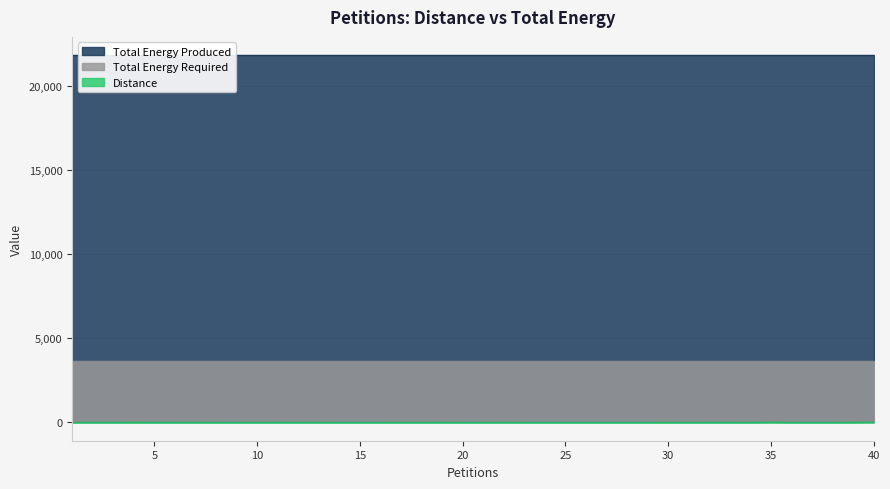

Reading left to right, transcribe all the data shown in this chart.

Distance: 1=3	2=5	3=4	4=9	5=6	6=4	7=6	8=2	9=2	10=3	11=6	12=4	13=6	14=1	15=2	16=2	17=4	18=2	19=6	20=2	21=2	22=6	23=1	24=2	25=1	26=1	27=2	28=1	29=1	30=2	31=3	32=7	33=5	34=1	35=17	36=2	37=1	38=2	39=8	40=19
Total Energy Produced: 1=21808	2=21808	3=21808	4=21808	5=21808	6=21808	7=21808	8=21808	9=21808	10=21808	11=21808	12=21808	13=21808	14=21808	15=21808	16=21808	17=21808	18=21808	19=21808	20=21808	21=21808	22=21808	23=21808	24=21808	25=21808	26=21808	27=21808	28=21808	29=21808	30=21808	31=21808	32=21808	33=21808	34=21808	35=21808	36=21808	37=21808	38=21808	39=21808	40=21808
Total Energy Required: 1=3635	2=3635	3=3635	4=3635	5=3635	6=3635	7=3635	8=3635	9=3635	10=3635	11=3635	12=3635	13=3635	14=3635	15=3635	16=3635	17=3635	18=3635	19=3635	20=3635	21=3635	22=3635	23=3635	24=3635	25=3635	26=3635	27=3635	28=3635	29=3635	30=3635	31=3635	32=3635	33=3635	34=3635	35=3635	36=3635	37=3635	38=3635	39=3635	40=3635